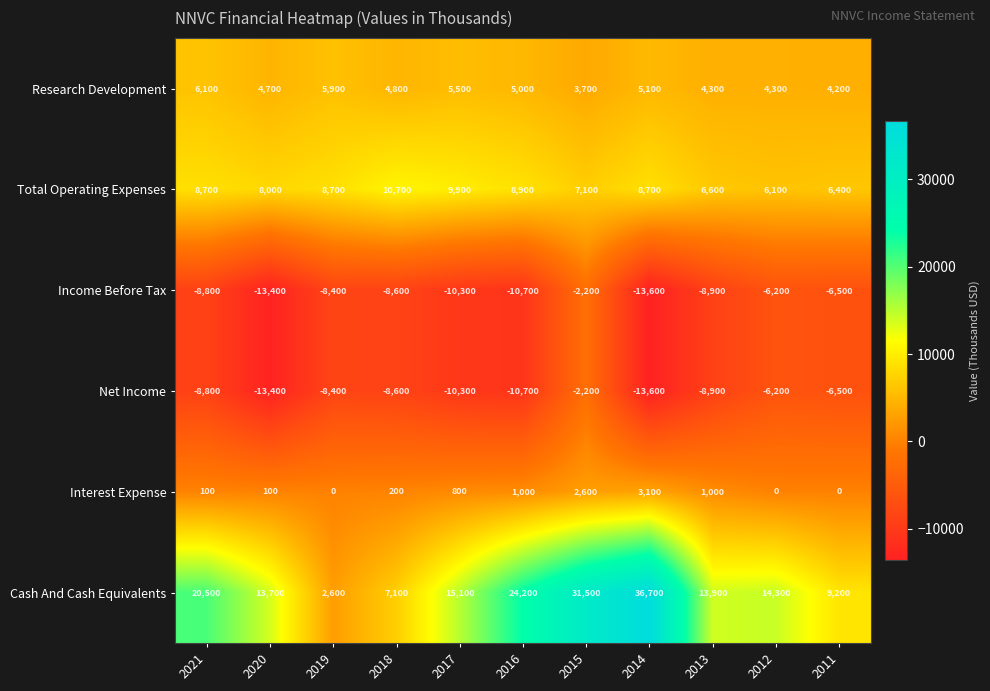

Which category has the lowest value in the Net Income series?

2014